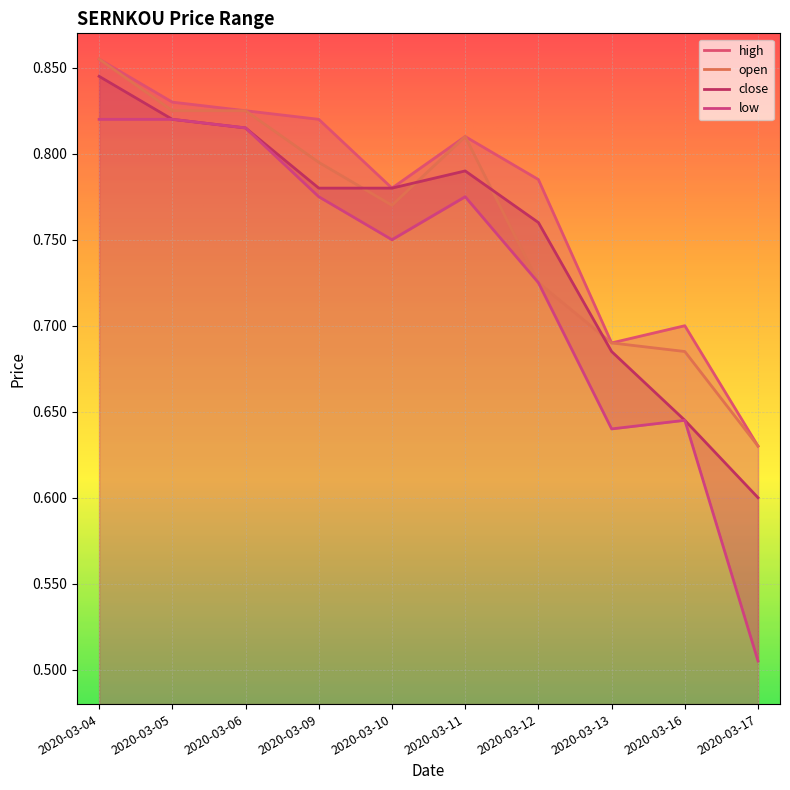

True or false: low and close cross at least once.

False